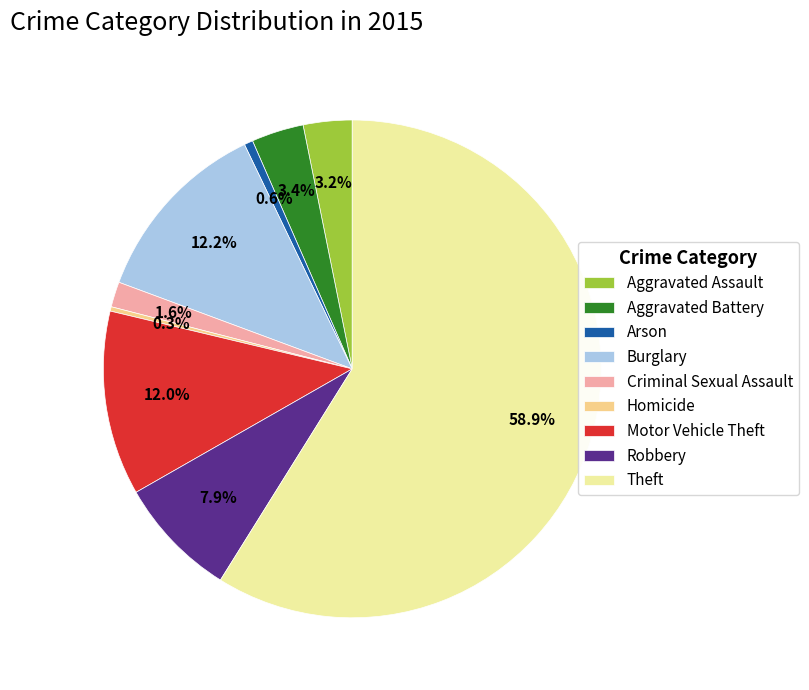

Is there a majority slice in this chart?

Yes